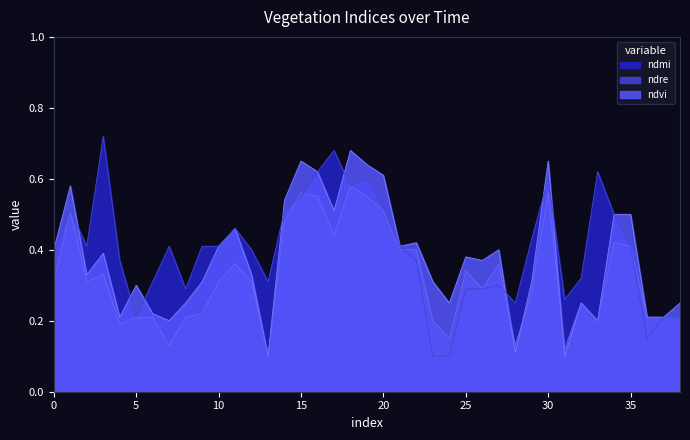

The value of ndmi at 35 is 0.4. True or false?

True